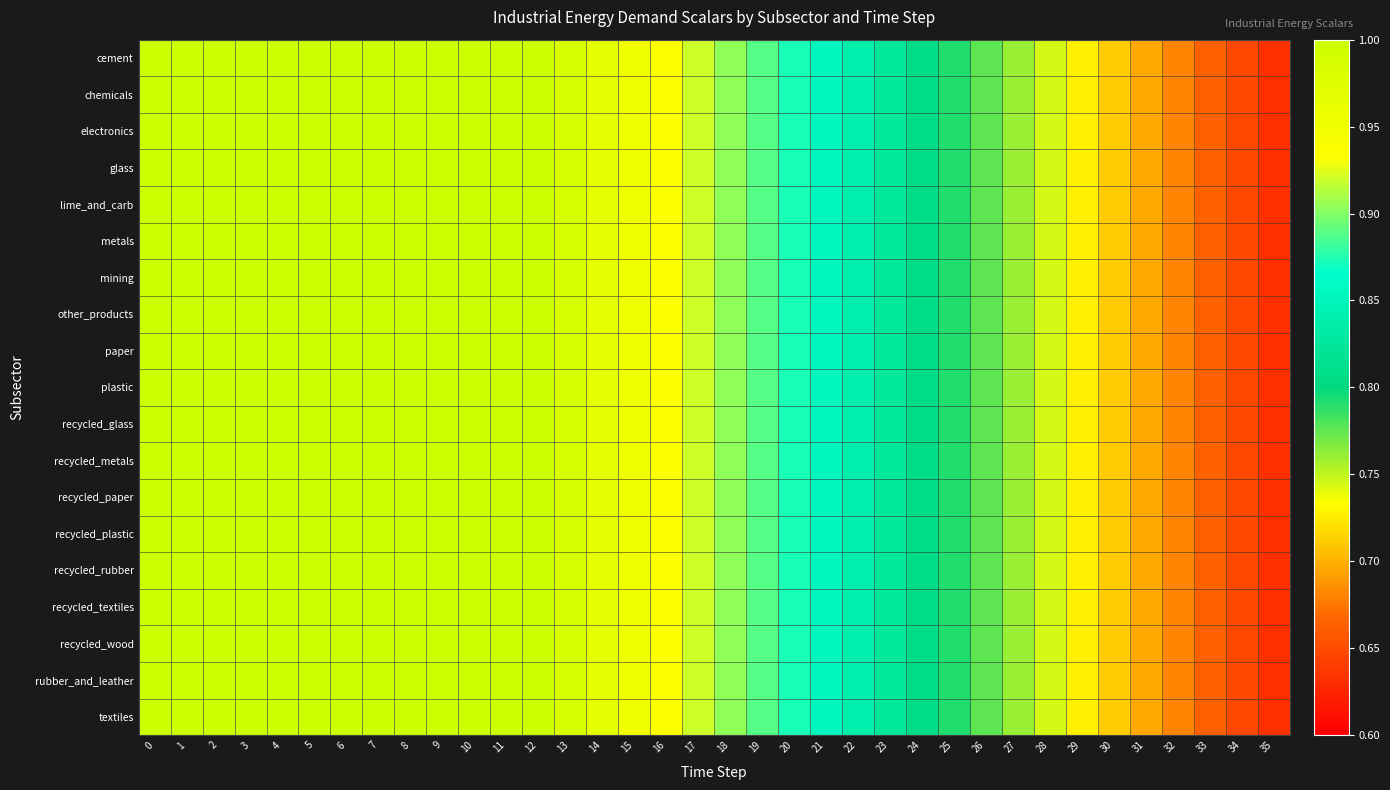

What is the smallest value displayed?

0.6